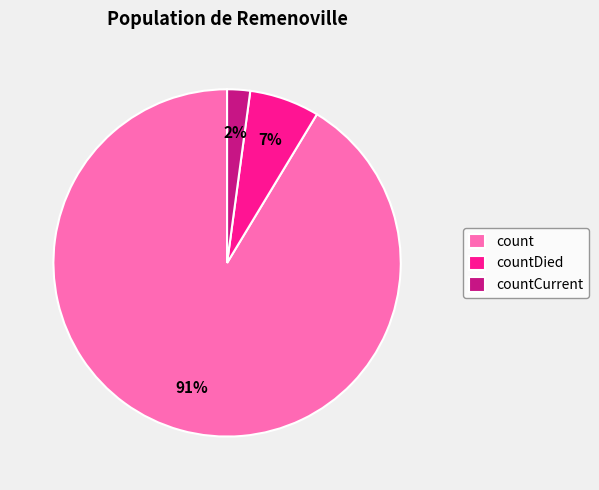

How many slices are in this pie chart?

3